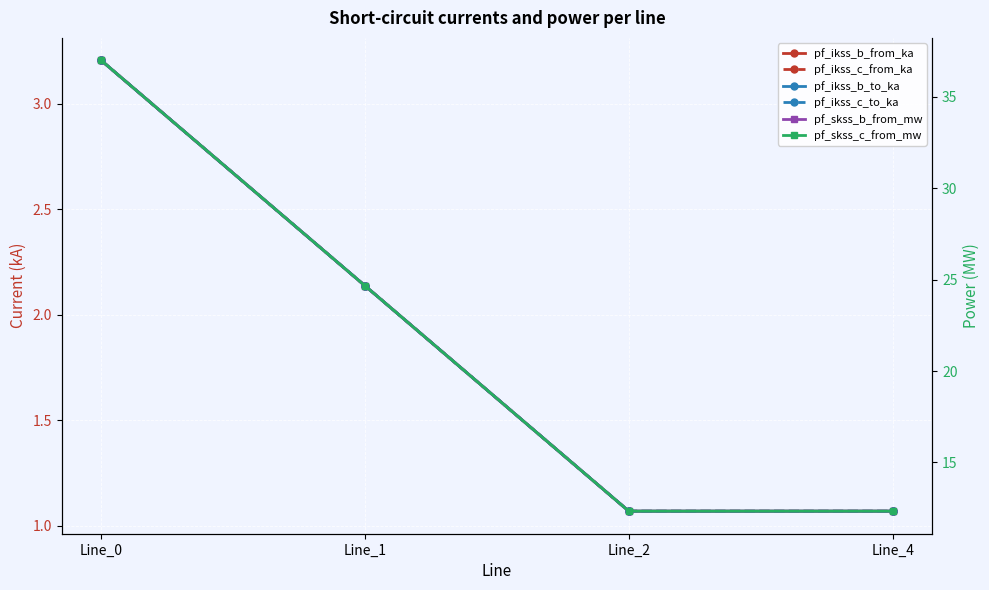

What is the total value across all series at Line_4?

28.9